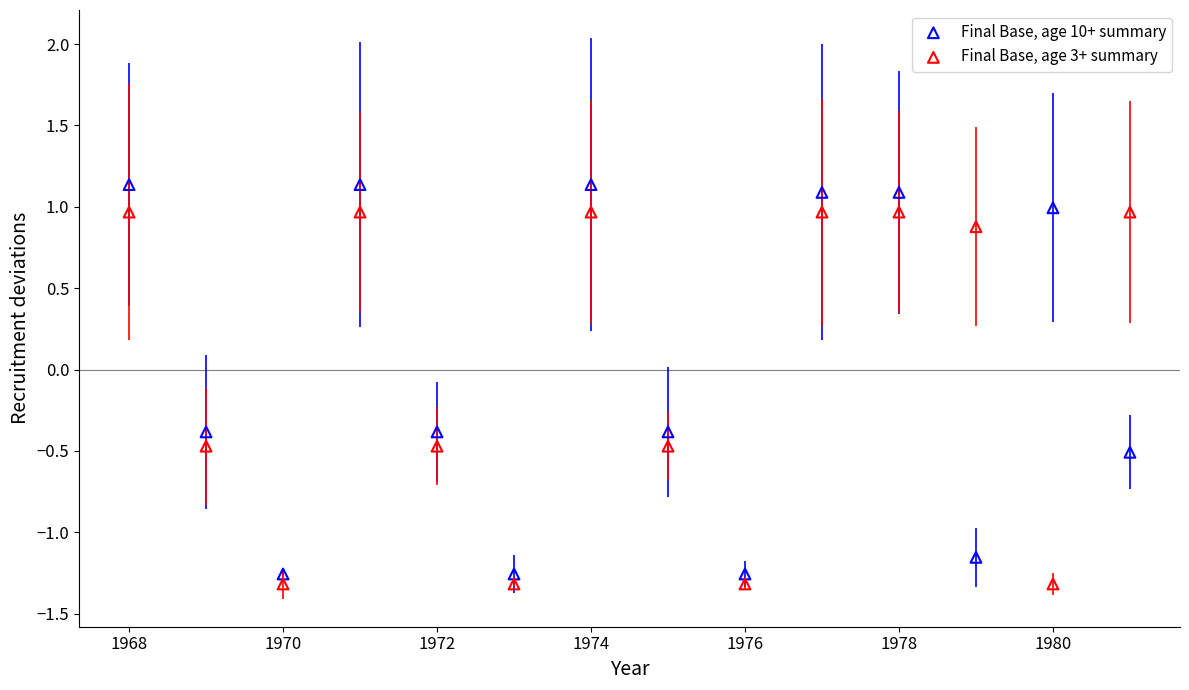

What are all the series names shown in the legend?

Final Base, age 10+ summary, Final Base, age 3+ summary